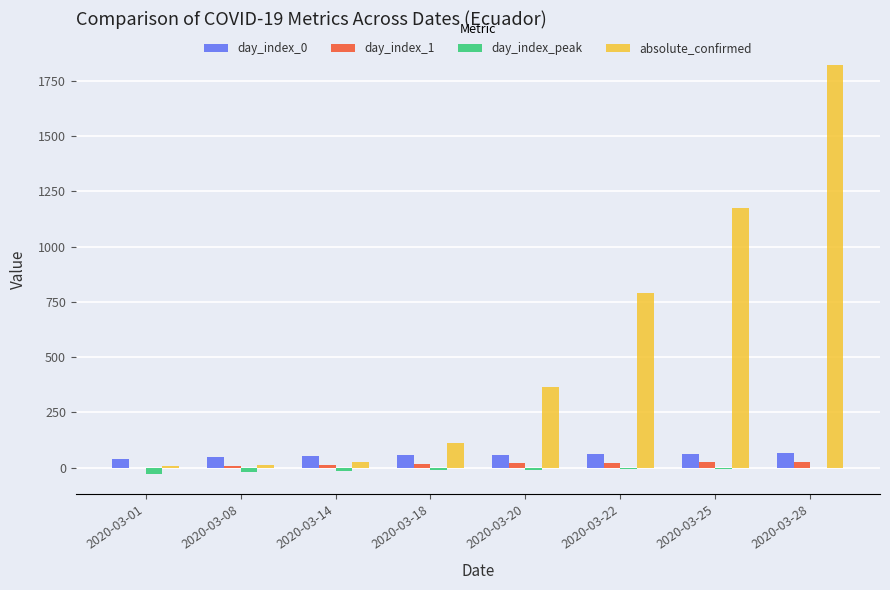

How many values in the day_index_peak series exceed -9?

3